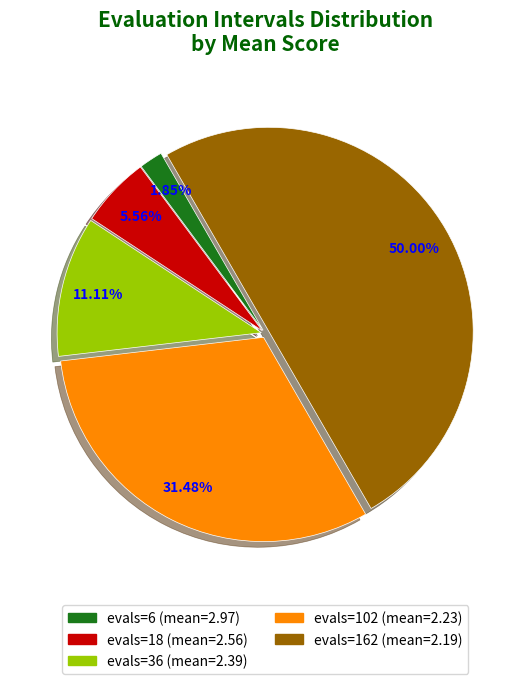

Between evals=102 (mean=2.23) and evals=162 (mean=2.19), which is larger?

evals=162 (mean=2.19)